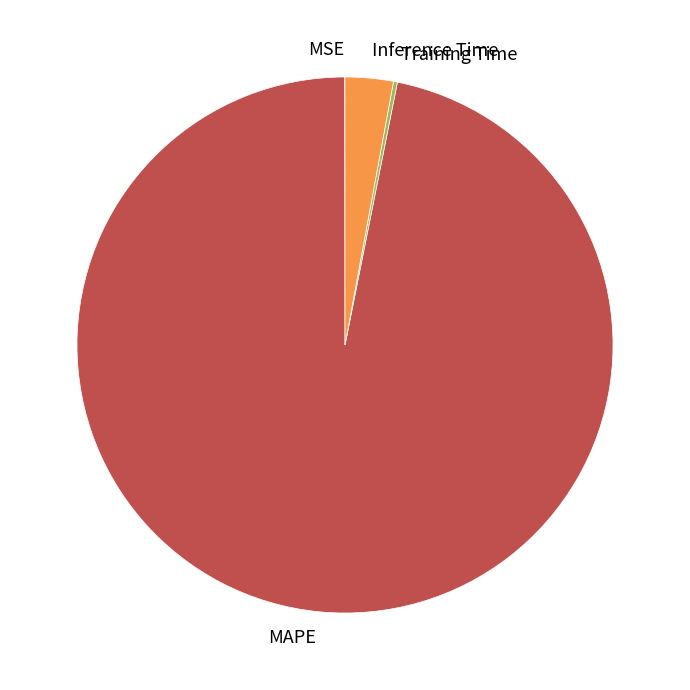

What is the majority slice?

MAPE